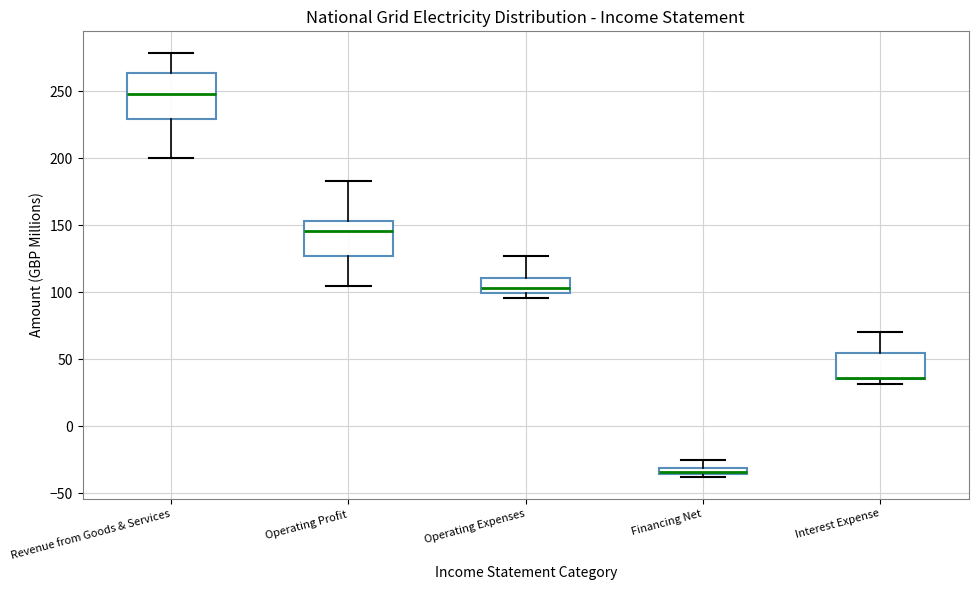

Where is the upper edge of the box for Interest Expense on the y-axis? The values are not printed on the chart, so give them approximately, as read against the axis.

55